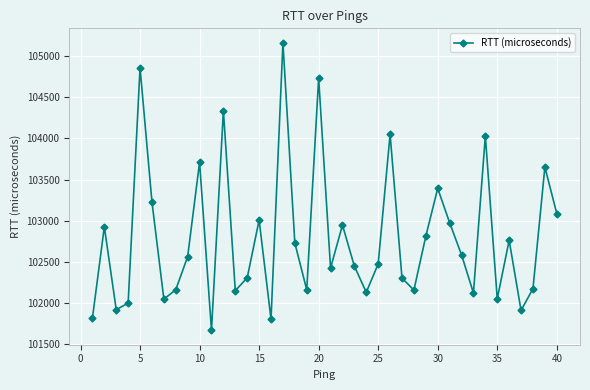

How many interior local valleys (lower than both neighbors) does the data have?

12